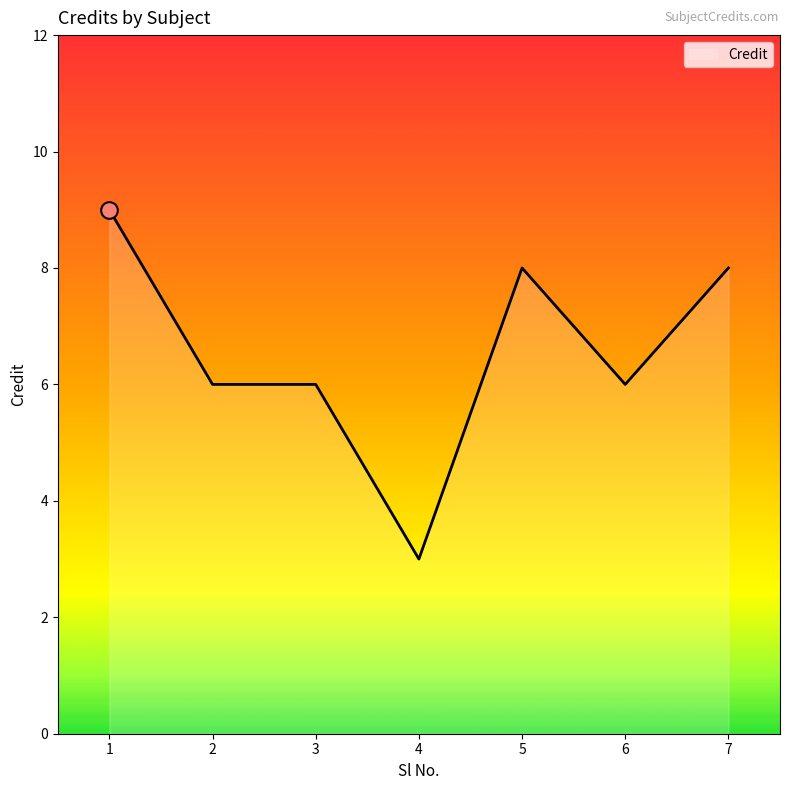

Approximately how many times larger is the value at 1 compared to 2?

1.5